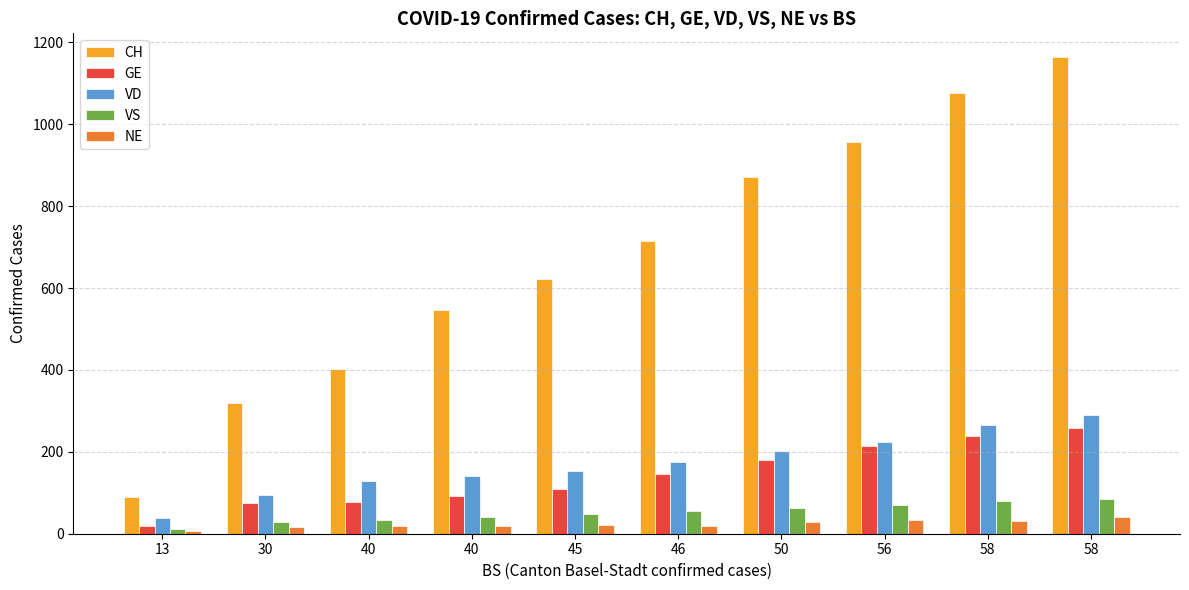

At which label does VS reach its minimum?

13